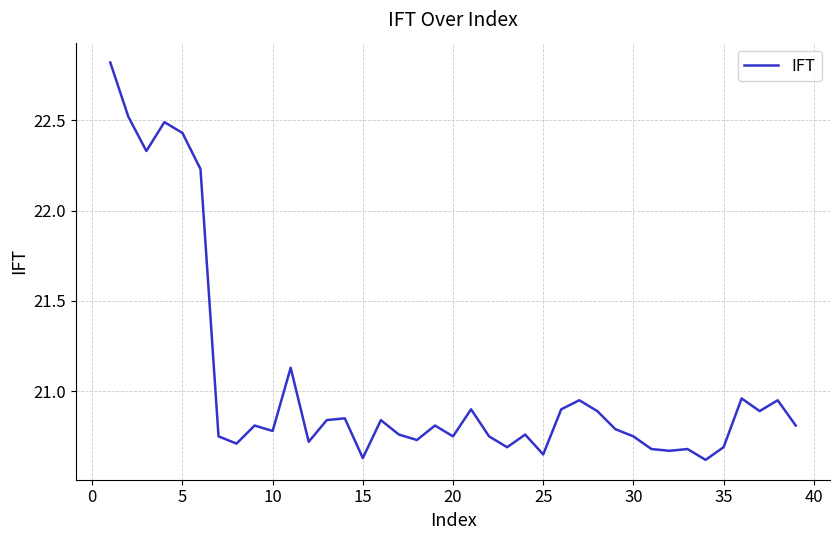

What is the greatest value displayed?

22.8